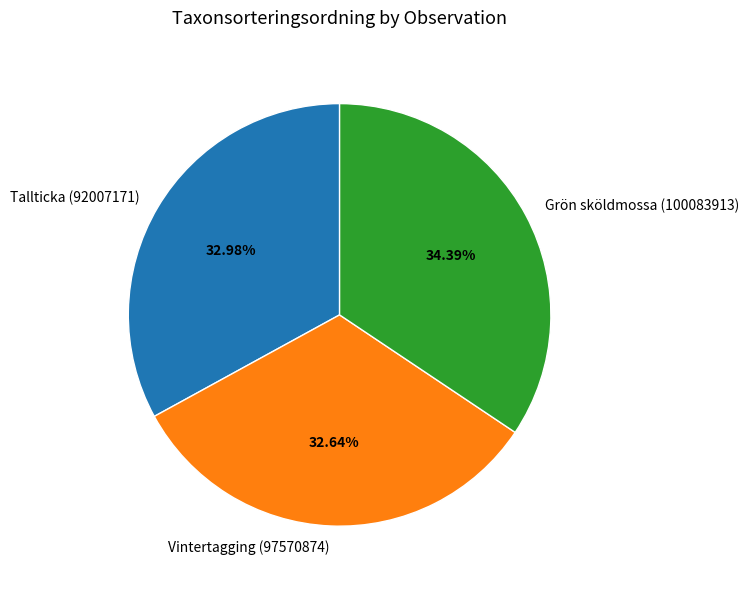

True or false: Grön sköldmossa (100083913) accounts for 26% of the total.

False